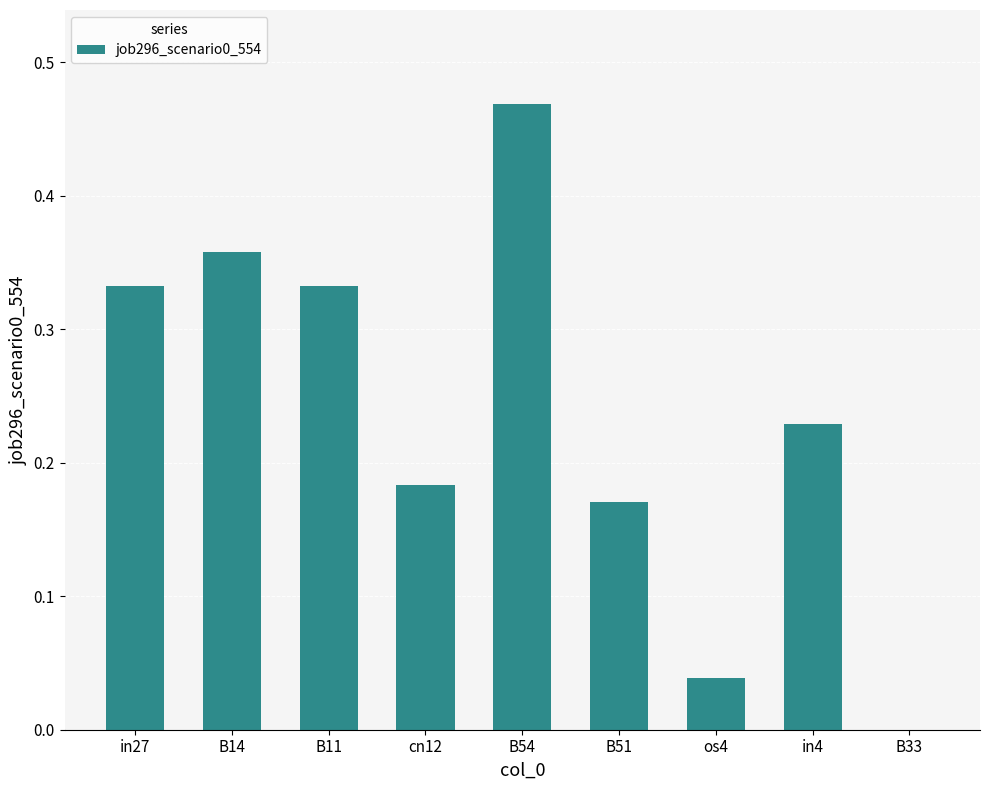

Which has a higher value, os4 or B14?

B14